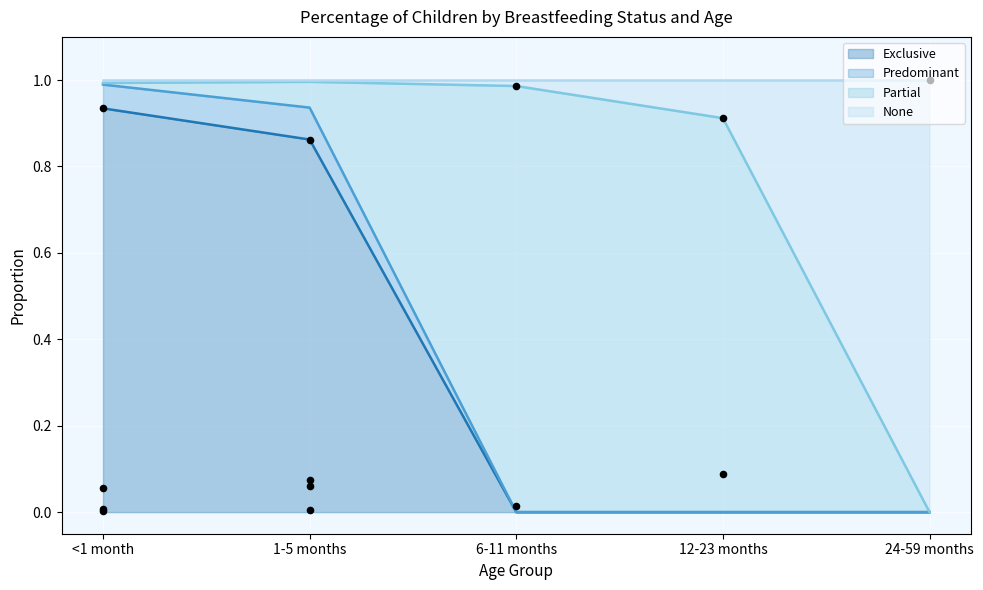

The Exclusive series shows 1.7 at <1 month. True or false?

False